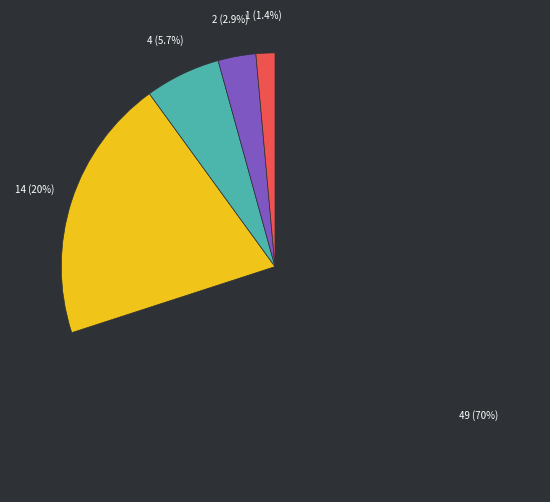

Does any single category account for the majority?

Yes